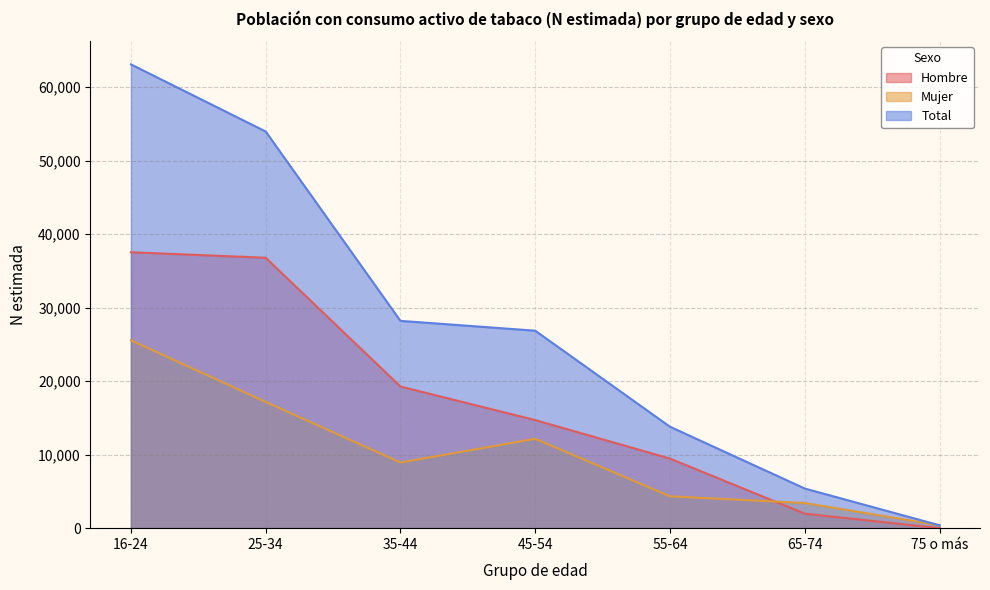

Which label corresponds to the largest value in the chart?

16-24